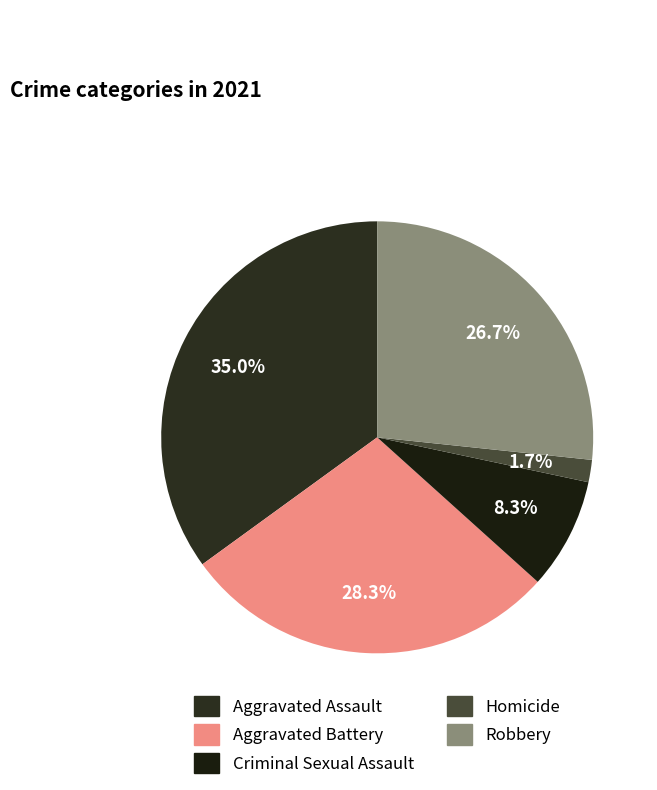

Rank the categories by value from lowest to highest.

Homicide, Criminal Sexual Assault, Robbery, Aggravated Battery, Aggravated Assault